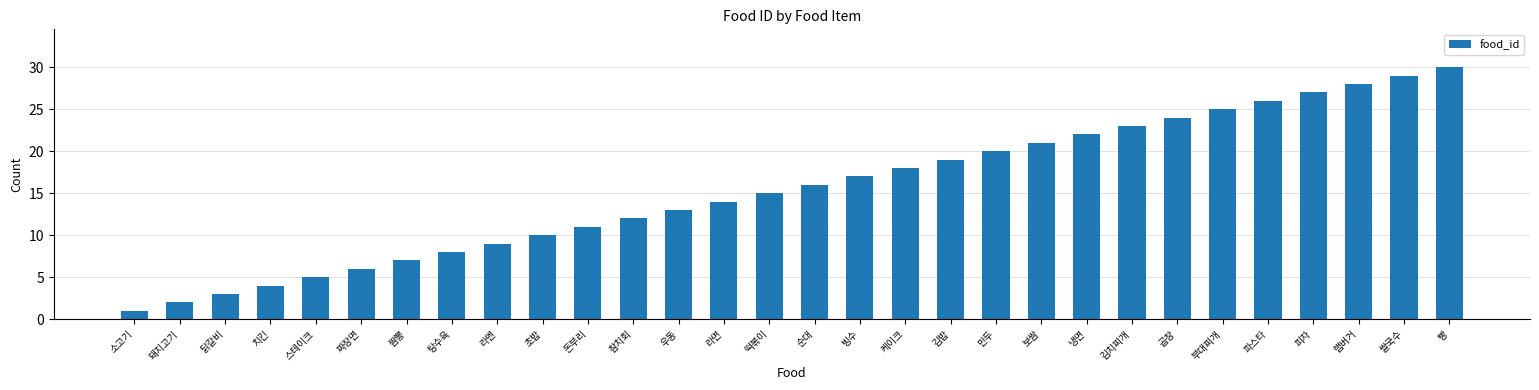

Approximately how many times larger is the value at 참치회 compared to 김밥?

0.6